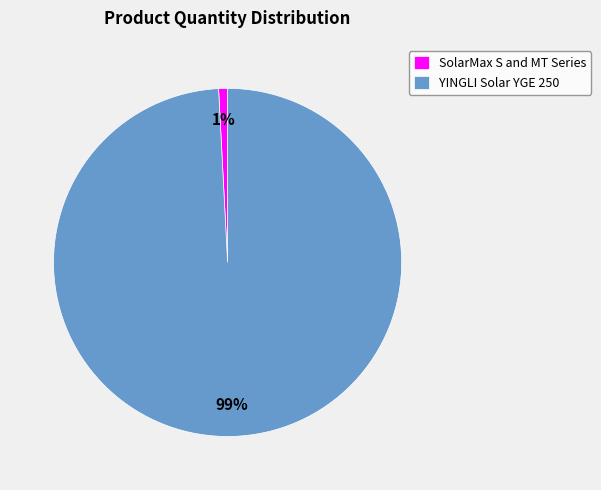

What percentage is the YINGLI Solar YGE 250 slice, to the nearest percent?

99%